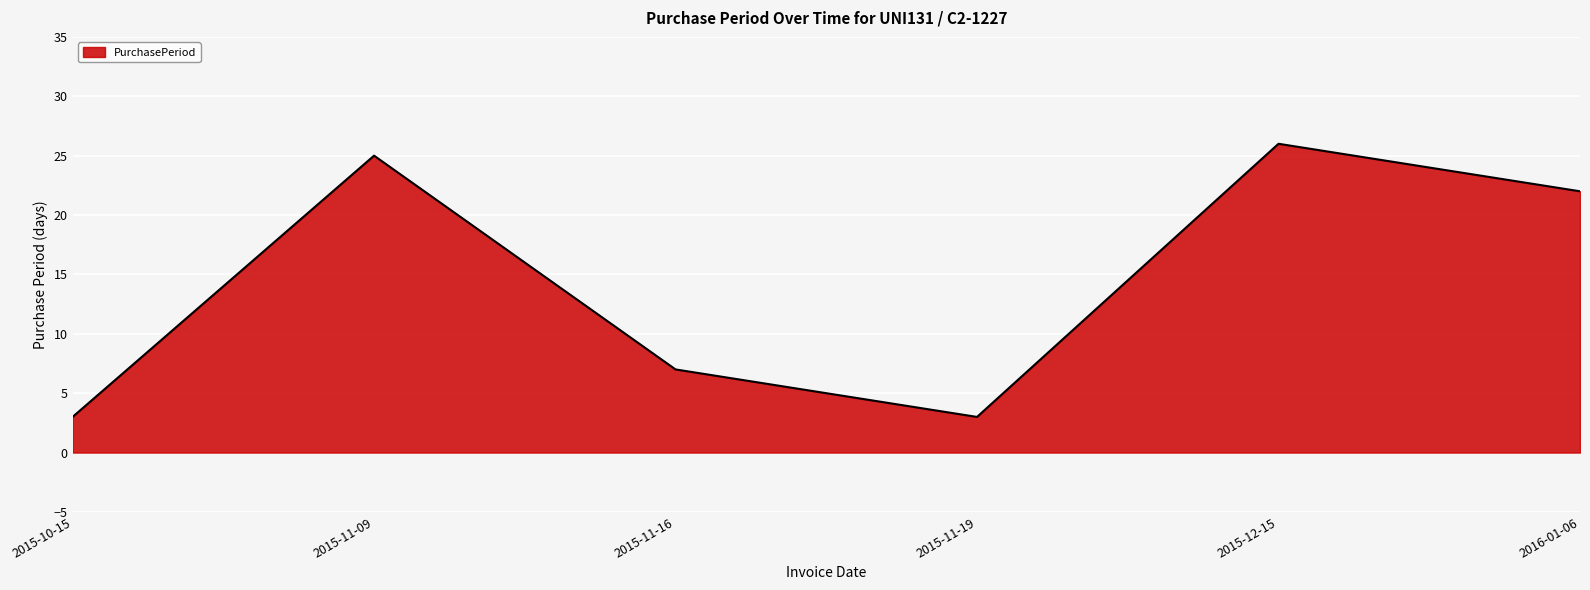

What position from the right is 2015-12-15?

2